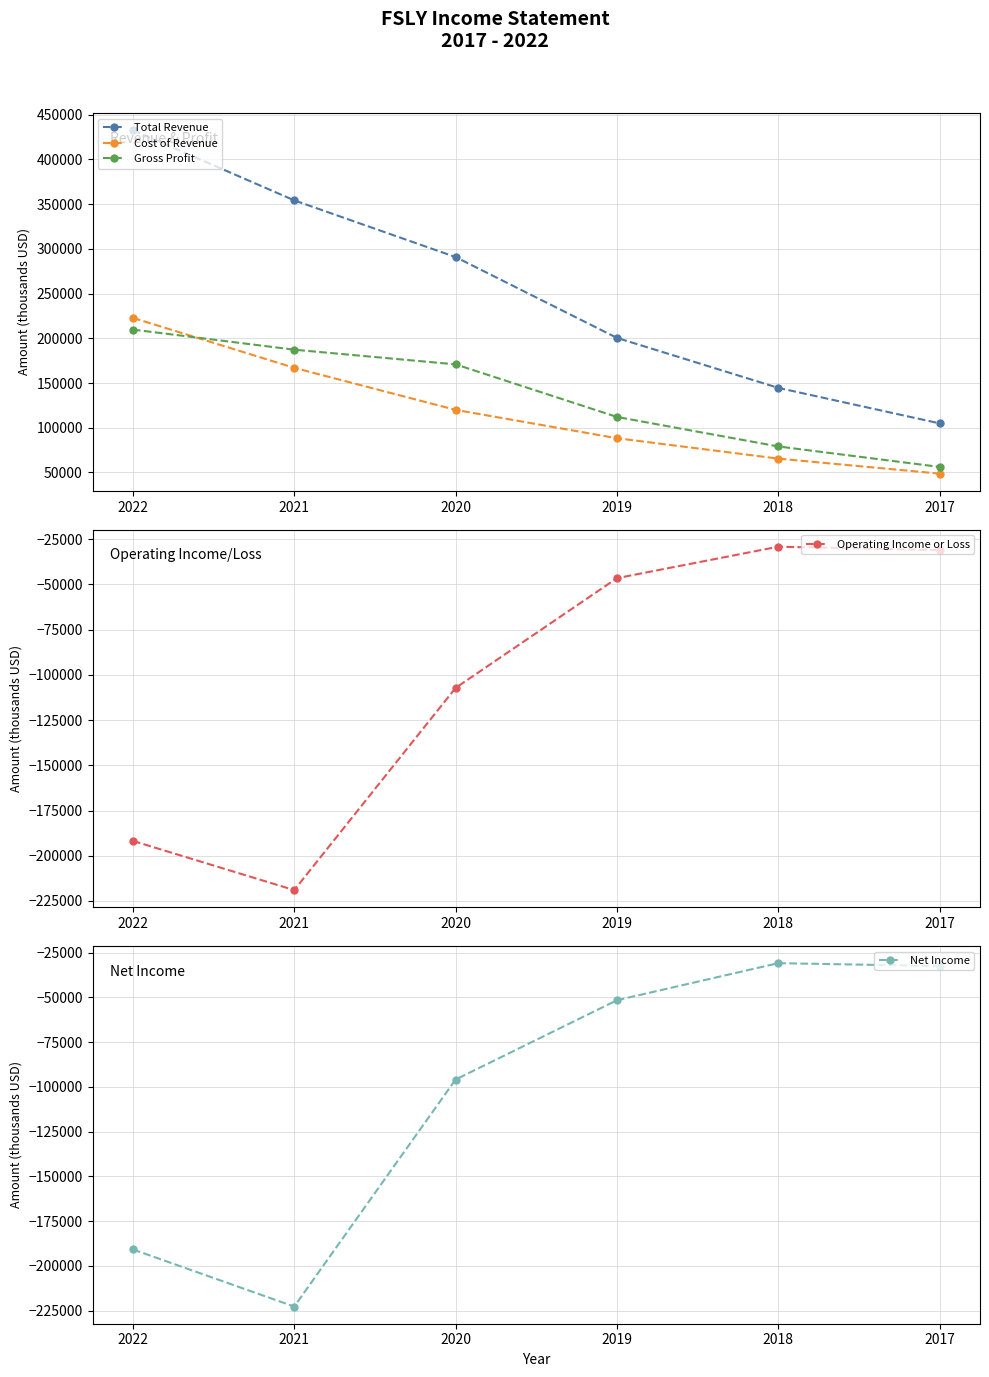

The Cost of Revenue series shows 48700 at 2017. True or false?

True